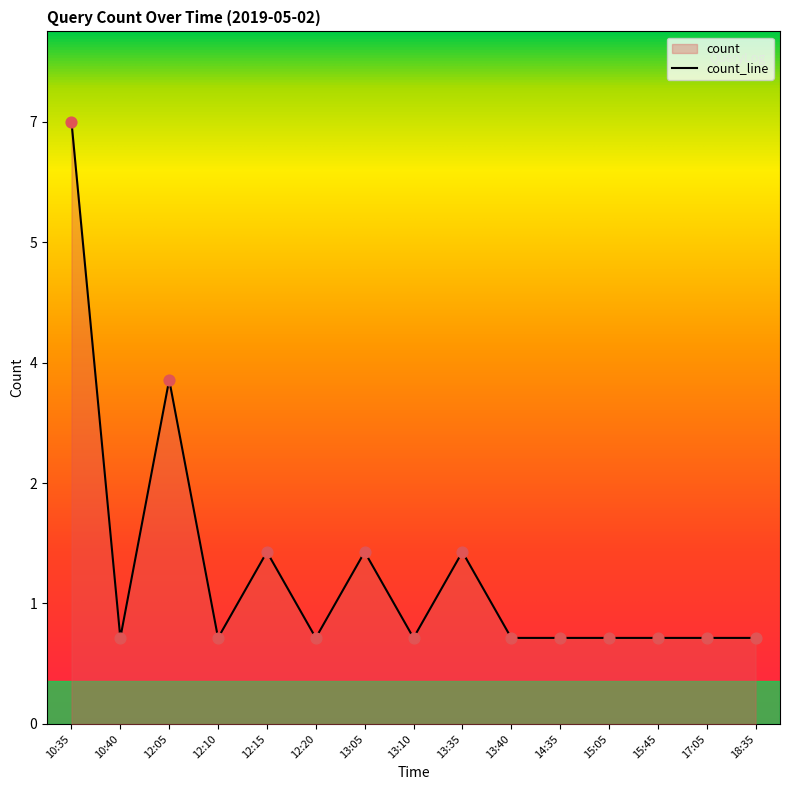

Which has a higher value, 12:20 or 13:40?

12:20